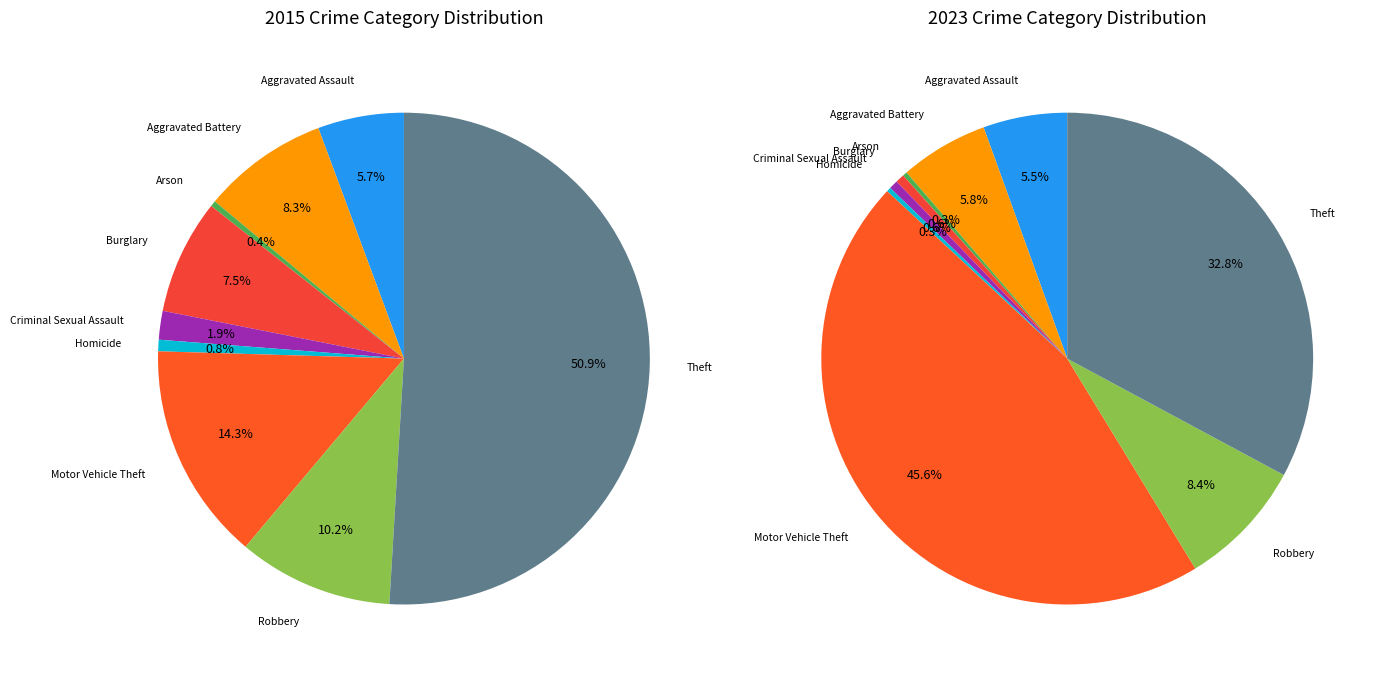

To the nearest percent, what is the combined percentage of Robbery and Criminal Sexual Assault?

9%